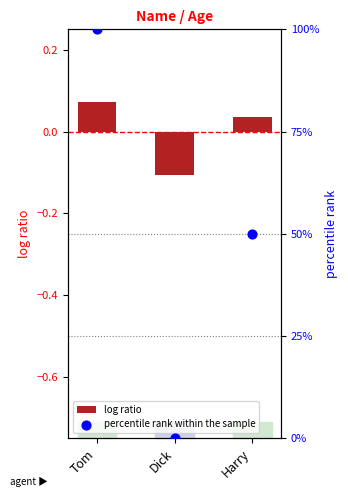

At how many categories does at least one series exceed 0?

2